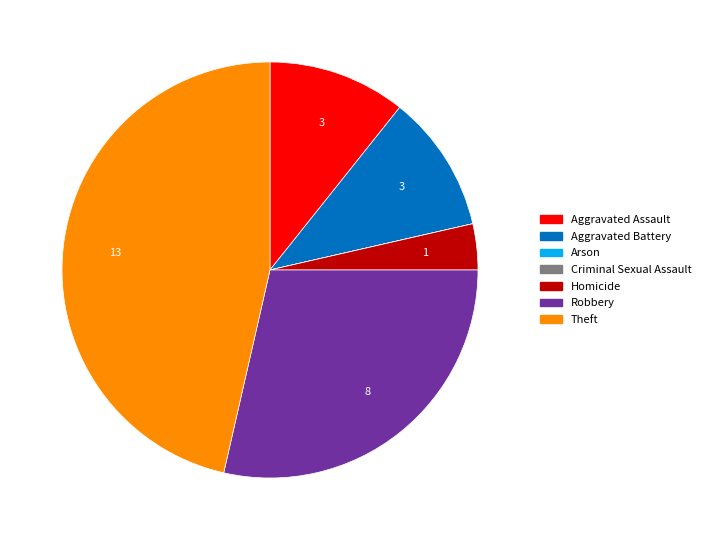

Does Robbery account for over 50% of the chart?

No